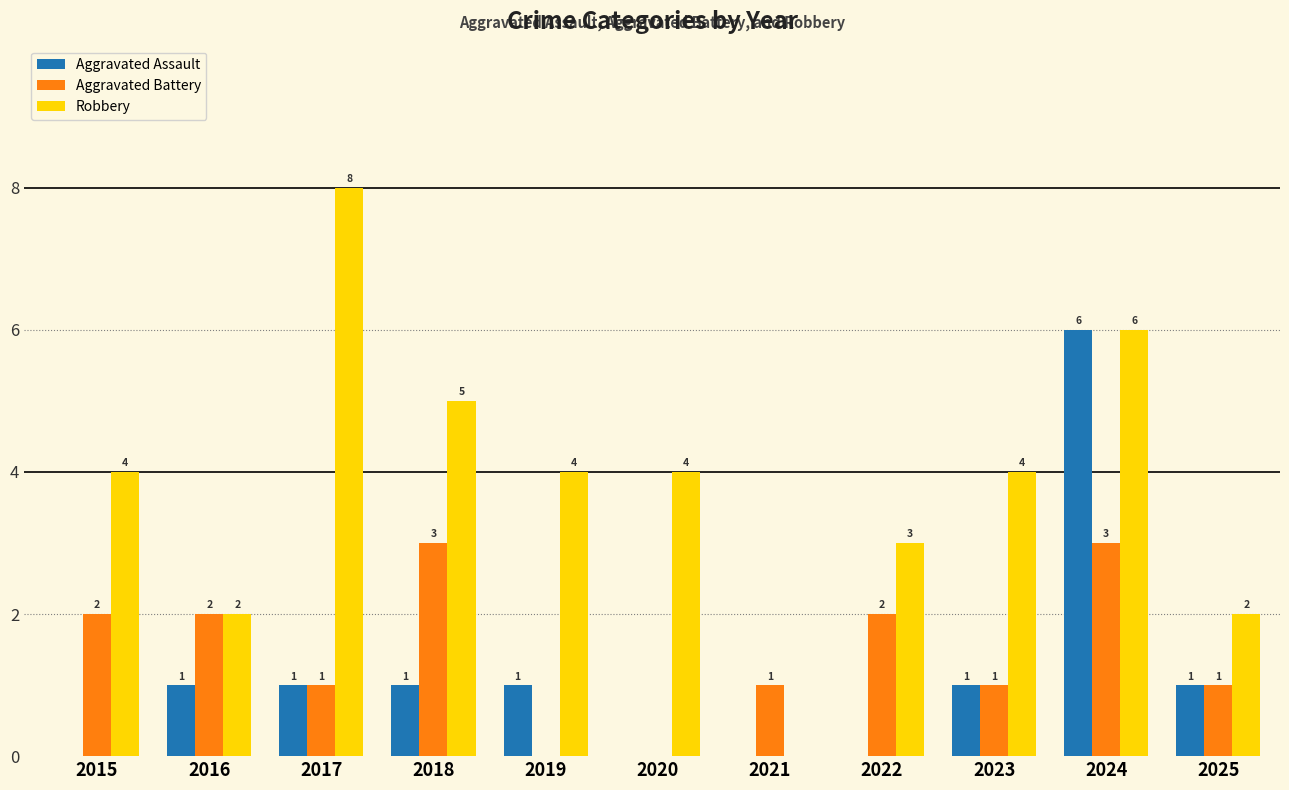

True or false: Aggravated Assault has a value of 1 at 2019.

True